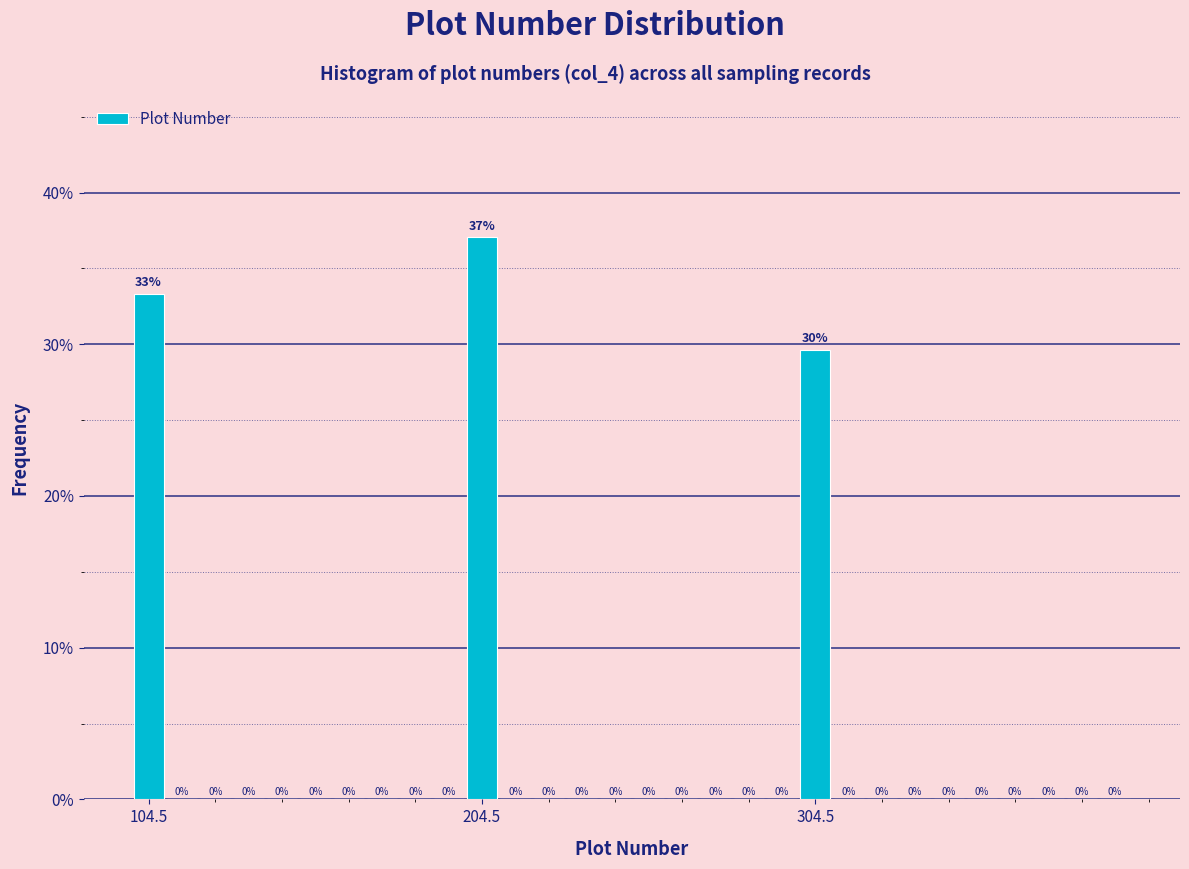

Around what value on the x-axis is the tallest bar? Give the approximate position of its centre, as read against the axis.

200